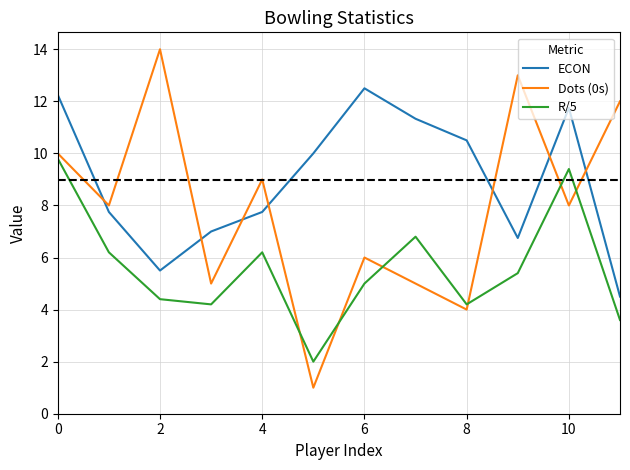

What is the minimum value for Dots (0s)?

1.0